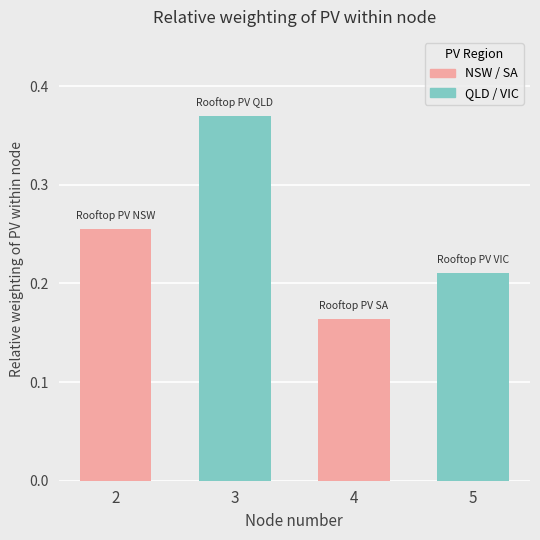

How many categories are shown in the chart?

4